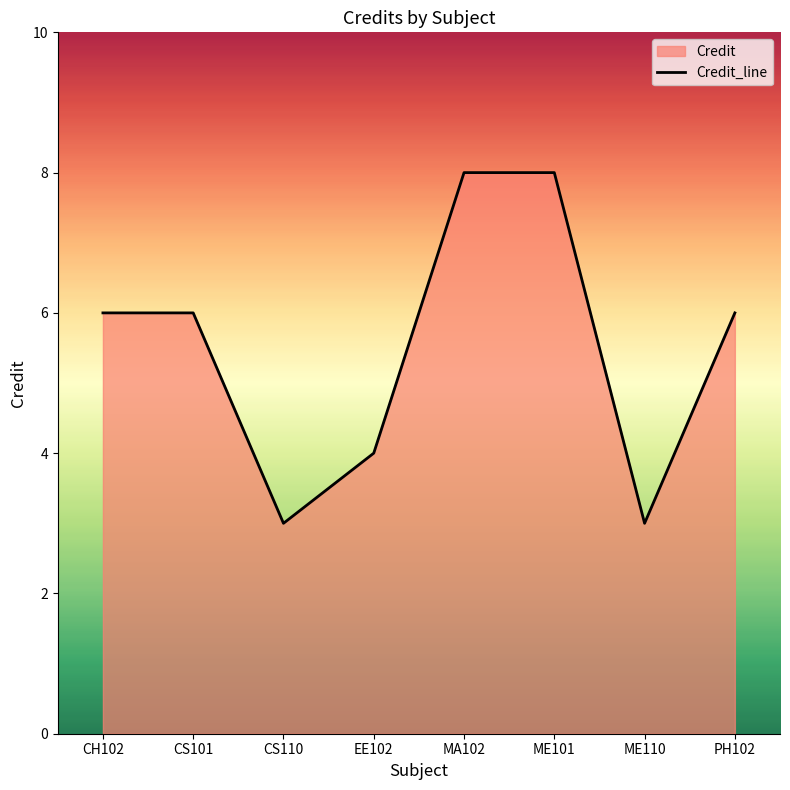

What is the difference between the values at ME110 and ME101?

5